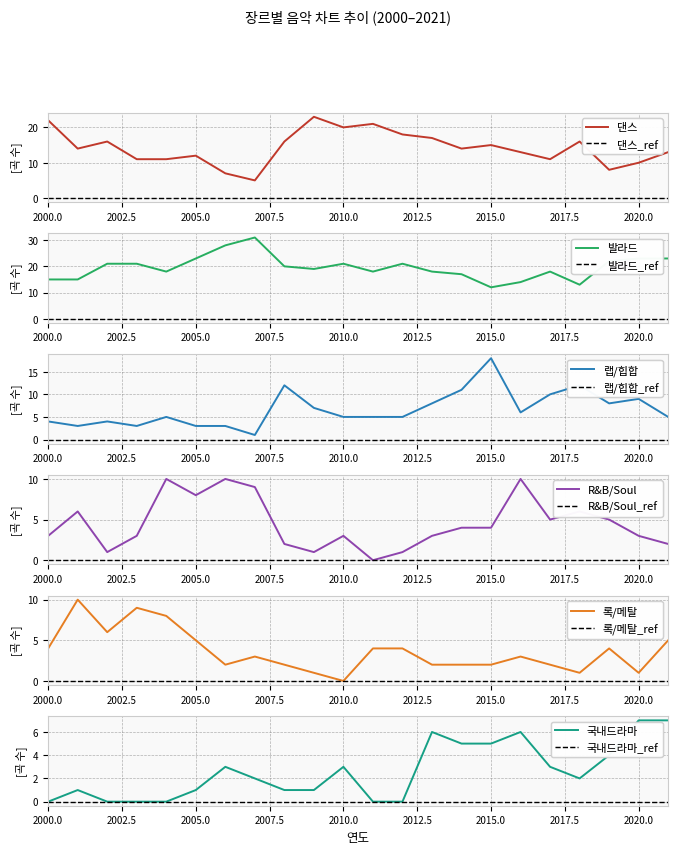

The value of R&B/Soul at 2008 is 2. True or false?

True